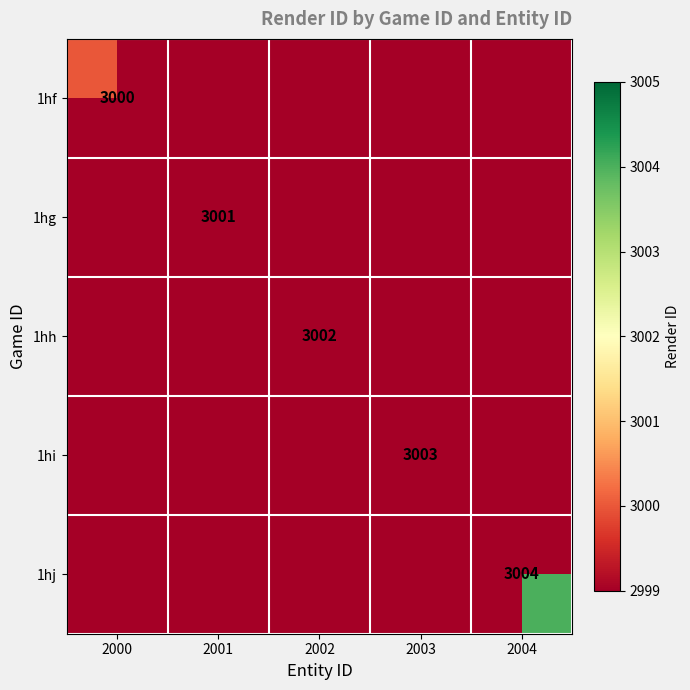

True or false: 1hf has a value of 4176 at 2000.

False